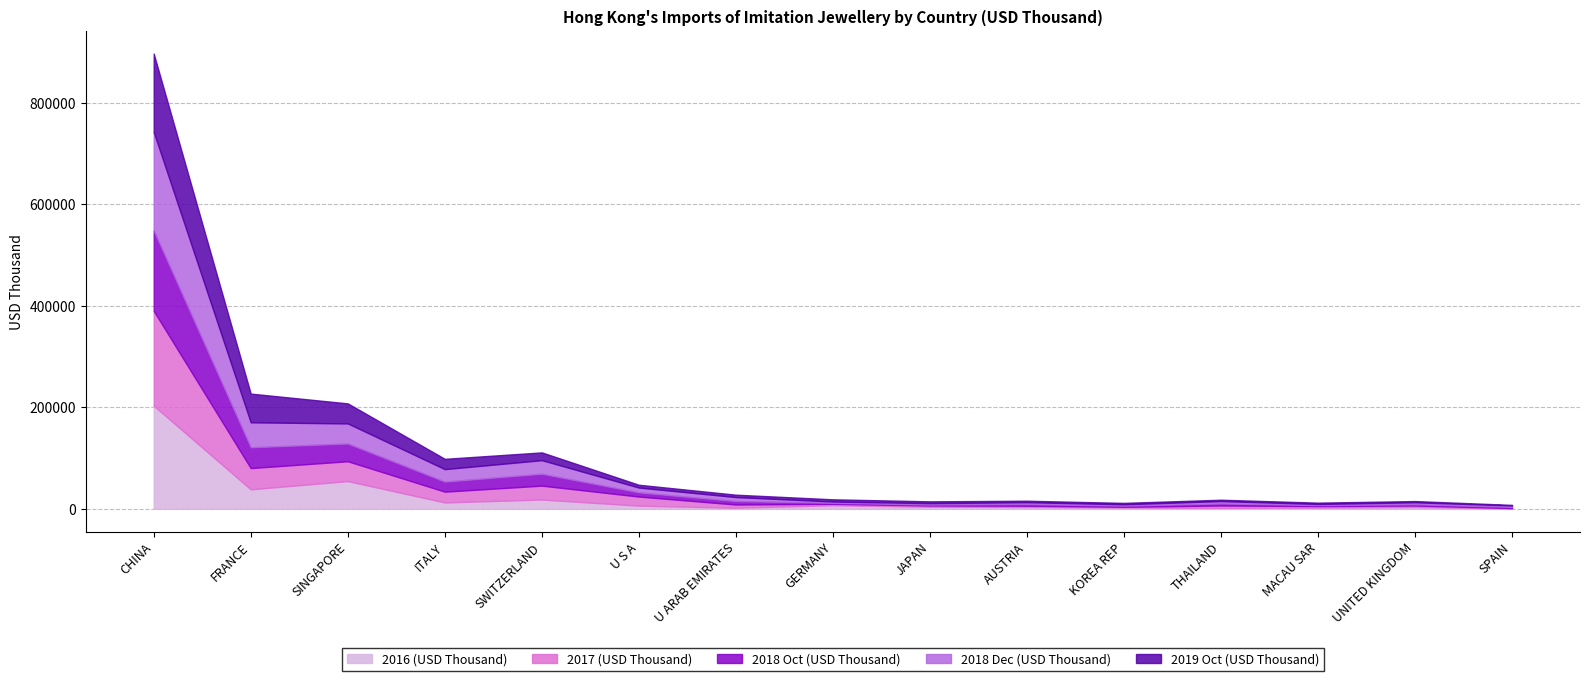

Is the value of 2018 Dec (USD Thousand) at U ARAB EMIRATES greater than the value of 2017 (USD Thousand) at AUSTRIA?

Yes